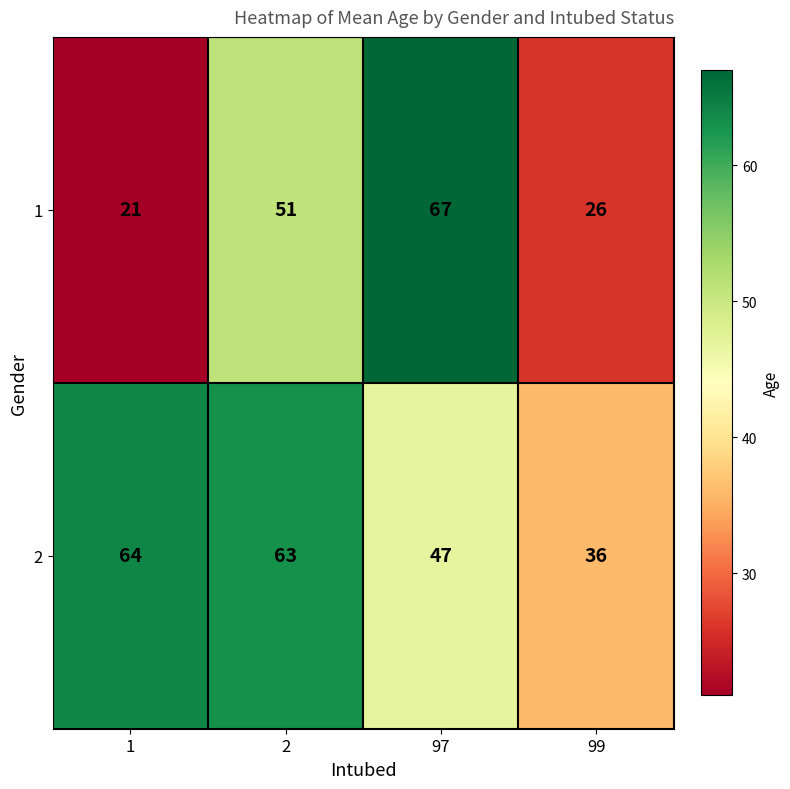

Which series has the largest range (max minus min)?

1